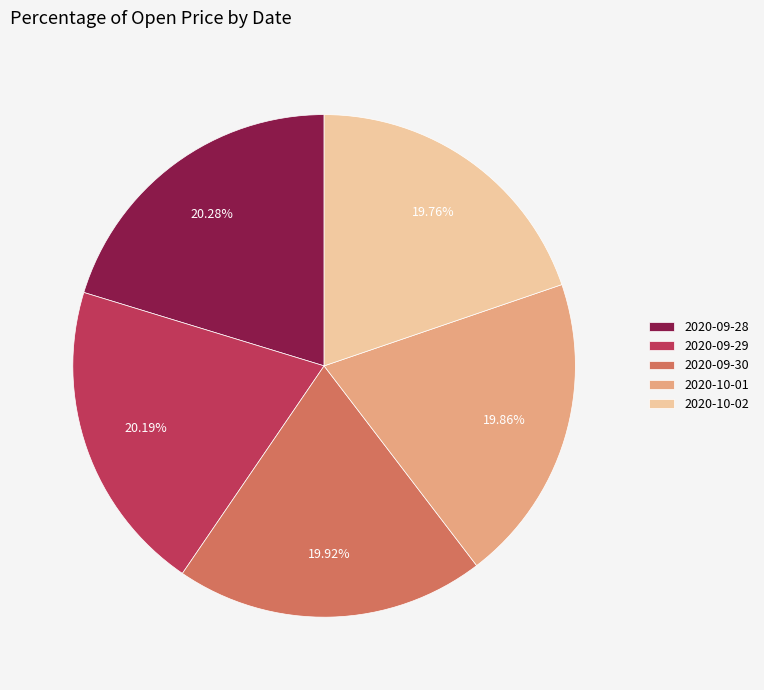

What percentage is NOT represented by 2020-09-28?

79.7%